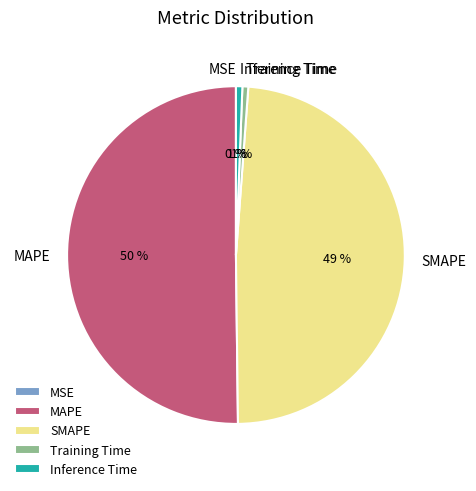

Is it true that SMAPE is 62% of the pie?

False